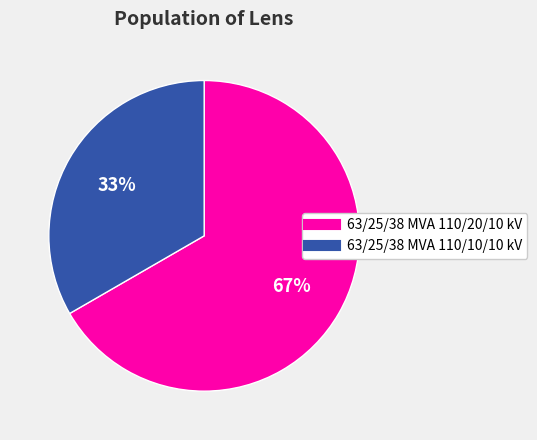

Which category has the biggest portion of the pie?

63/25/38 MVA 110/20/10 kV